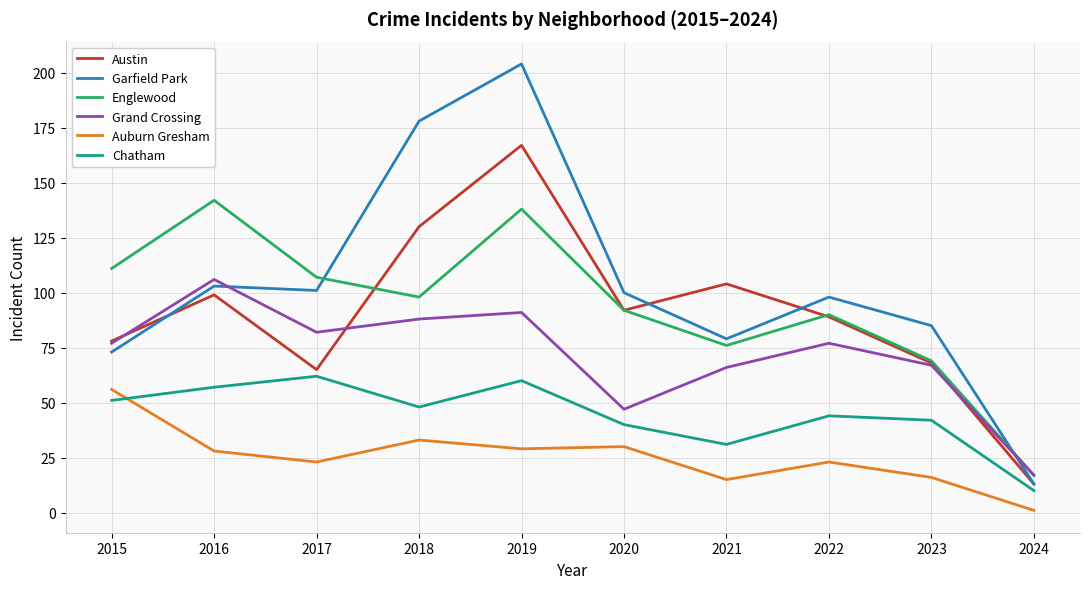

What is the sum of all Austin values?

905